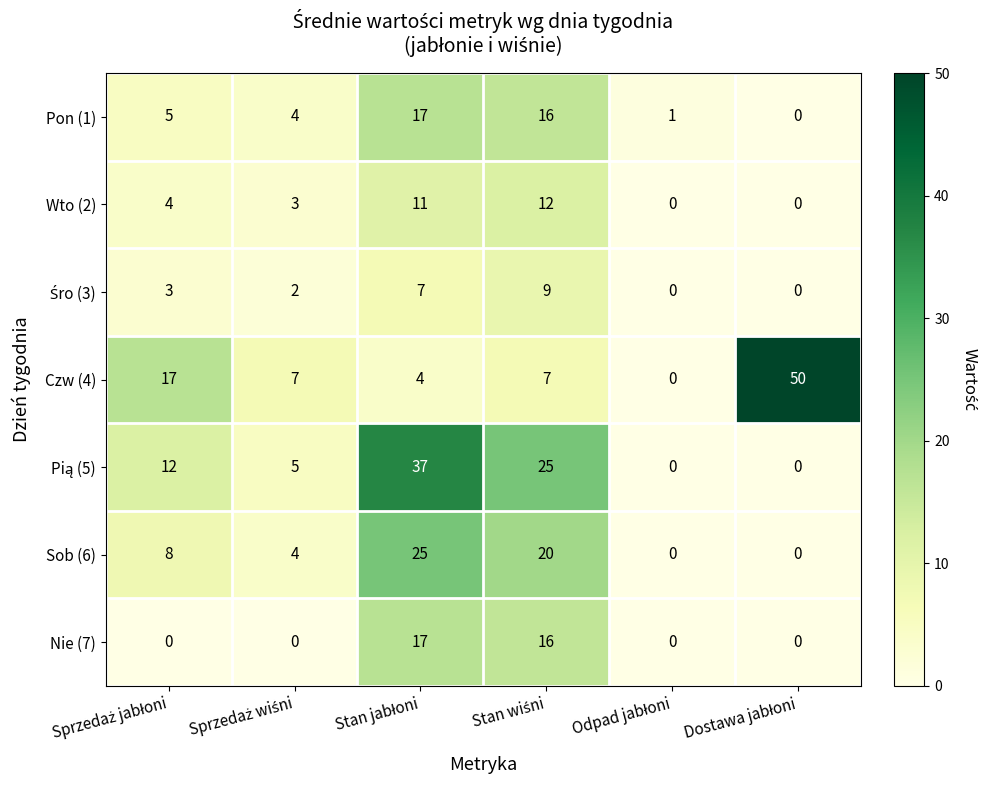

Count the number of data series in this chart.

7